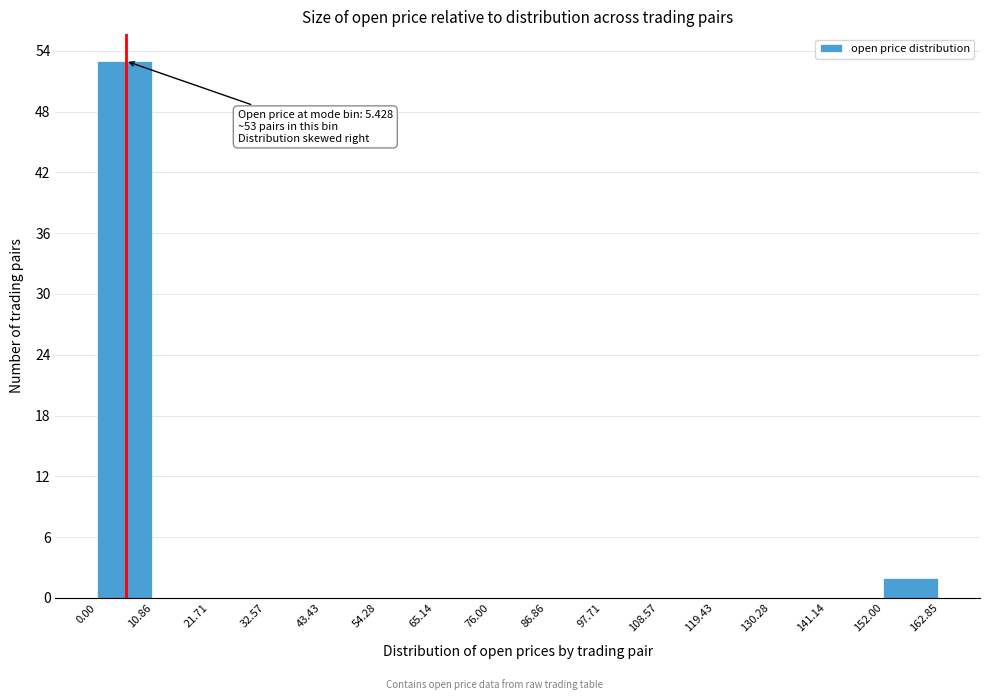

Over which range of the x-axis is the bar tallest?

0.00 to 10.86